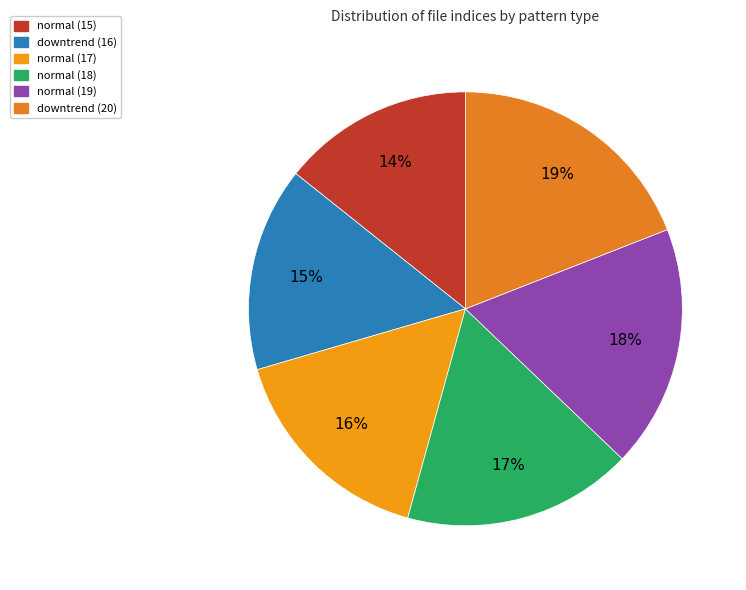

Which slice is the largest?

downtrend (20)